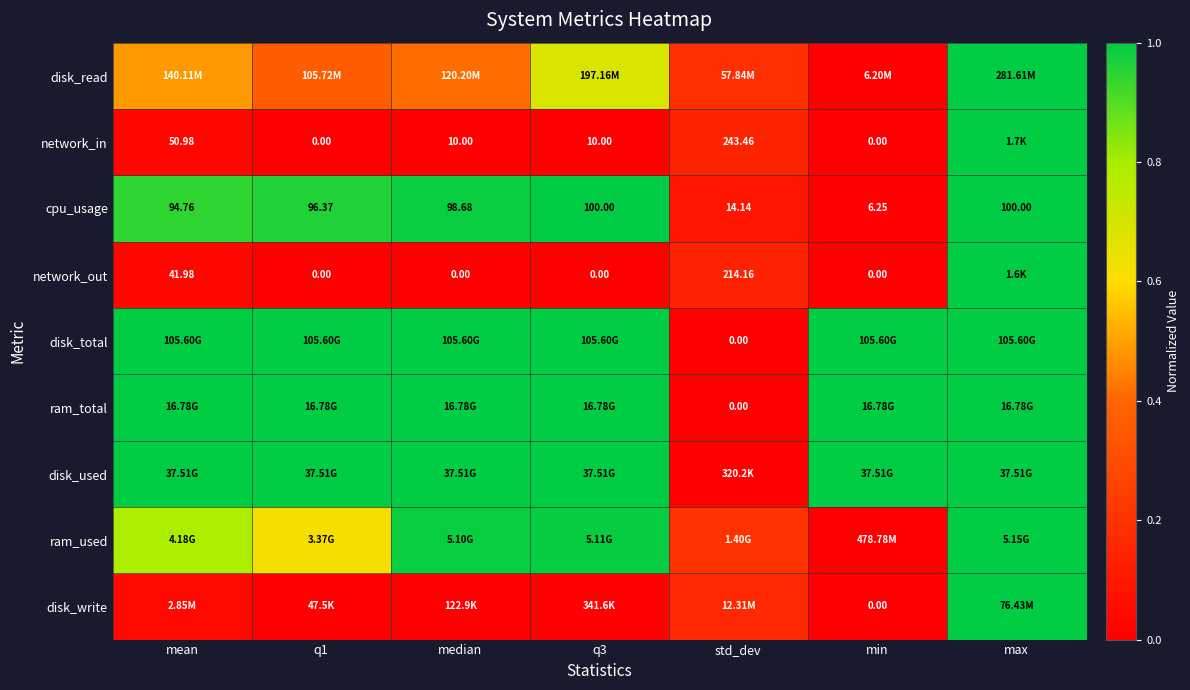

How many data points in cpu_usage are above 96?

4